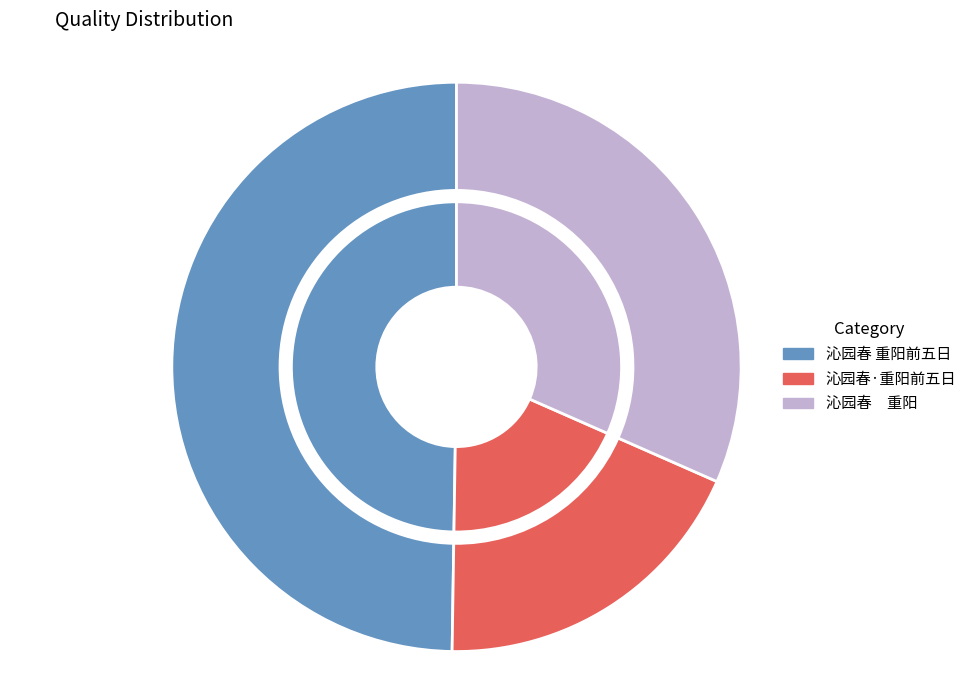

Approximately how many times larger is the value at 沁园春　重阳 compared to 沁园春 重阳前五日?

0.6